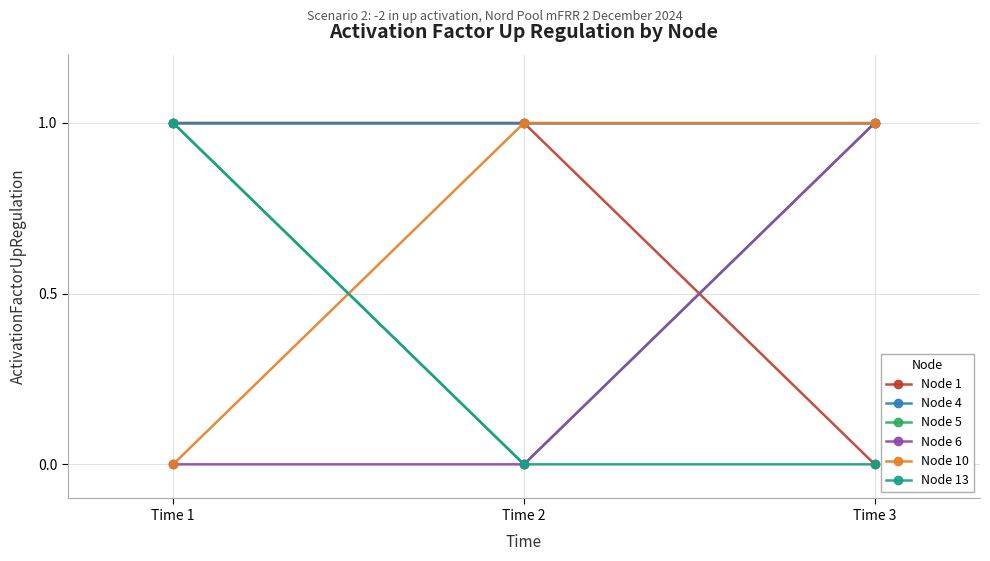

What is the average value of the Node 4 series?

1